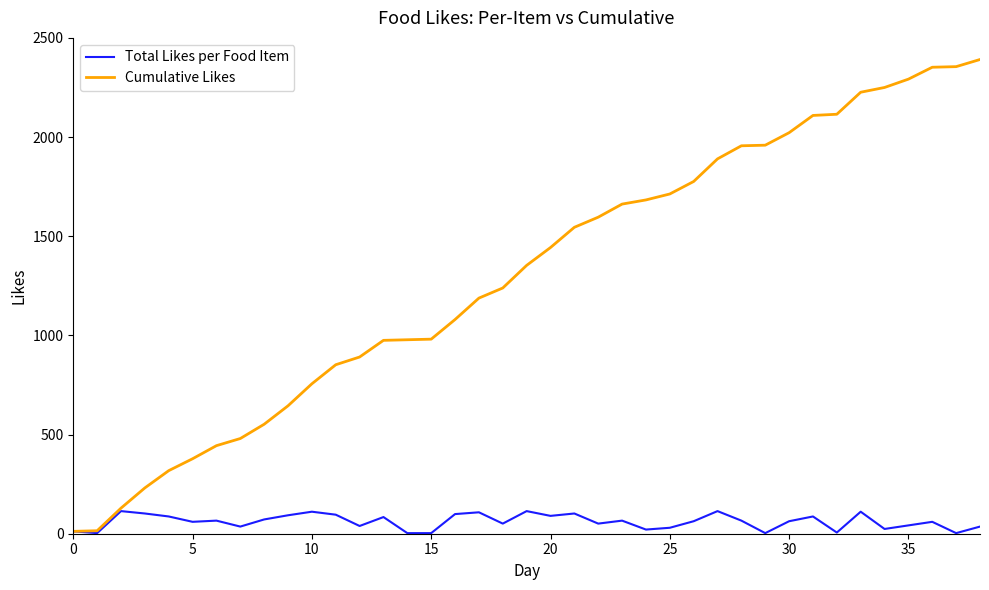

Which series has the widest spread of values?

Cumulative Likes